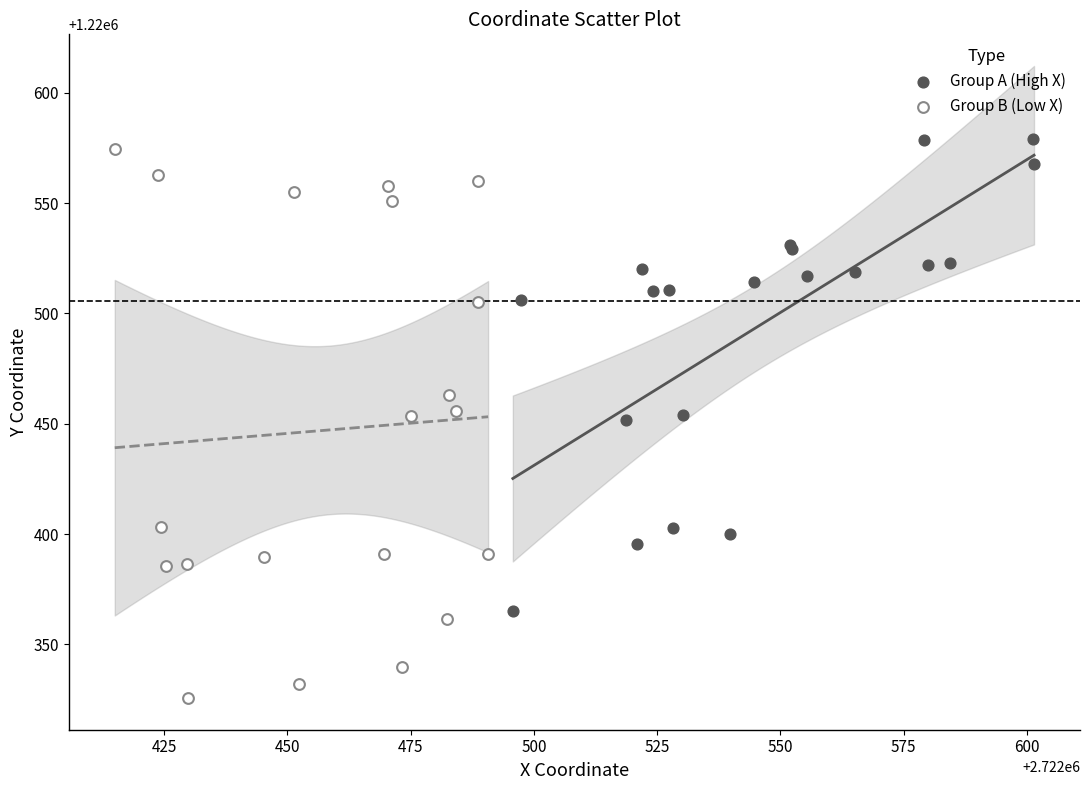

Which series has the largest Y range (max minus min)?

Group B (Low X)